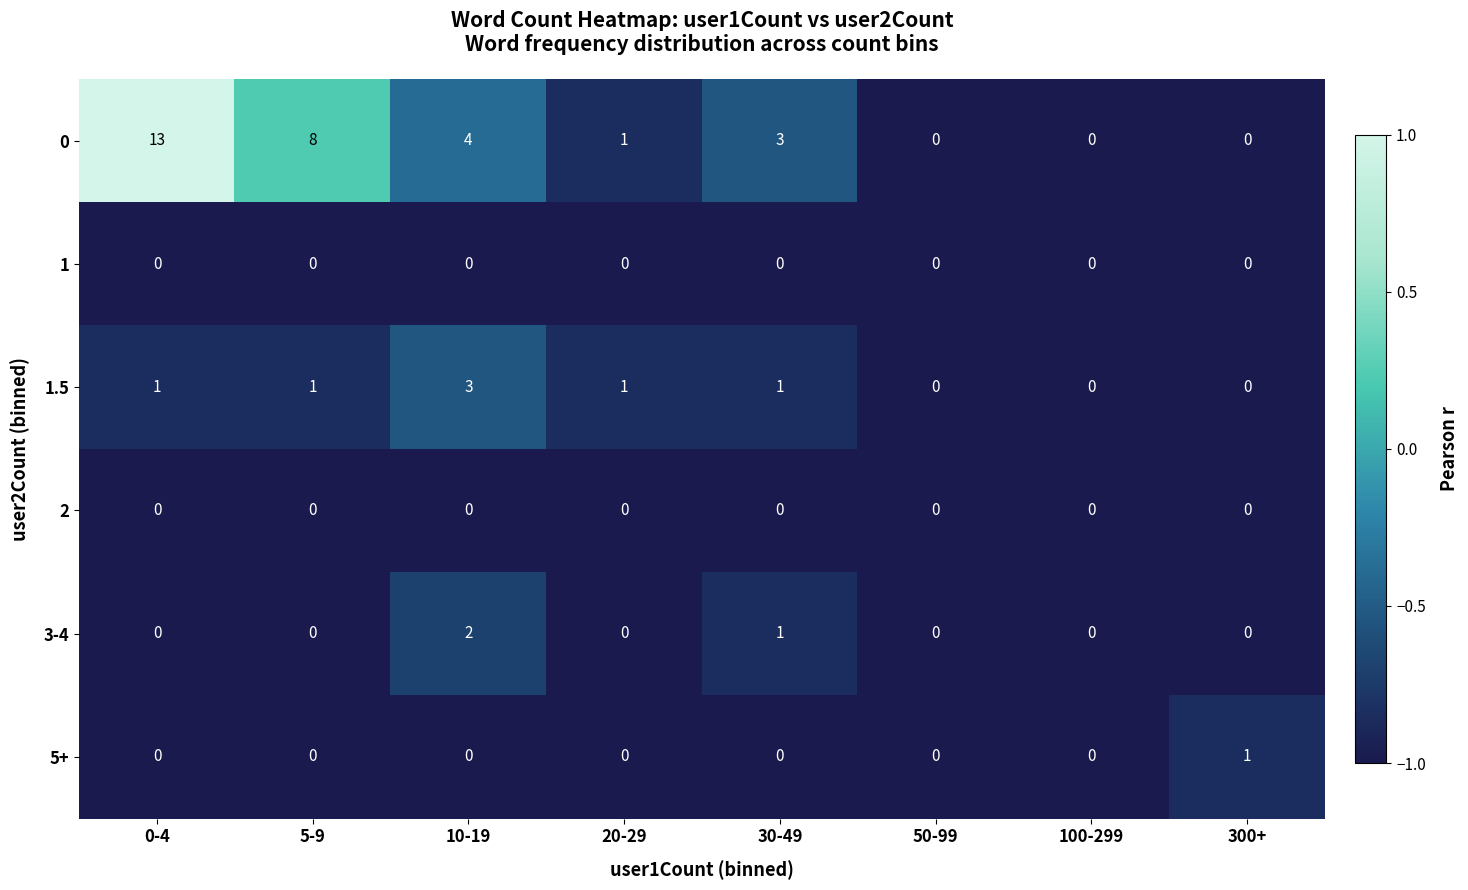

The 3-4 series shows 0 at 100-299. True or false?

True